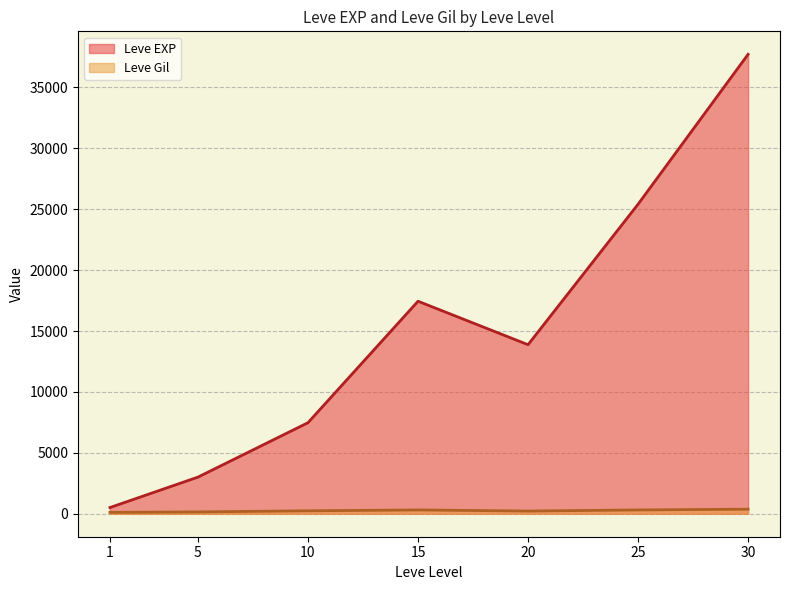

List the series in order of their peak value, lowest first.

Leve Gil, Leve EXP